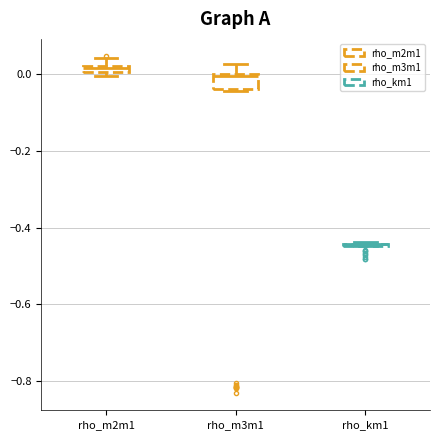

Where does the upper whisker of the box for rho_m2m1 end on the y-axis? The values are not printed on the chart, so give them approximately, as read against the axis.

0.04